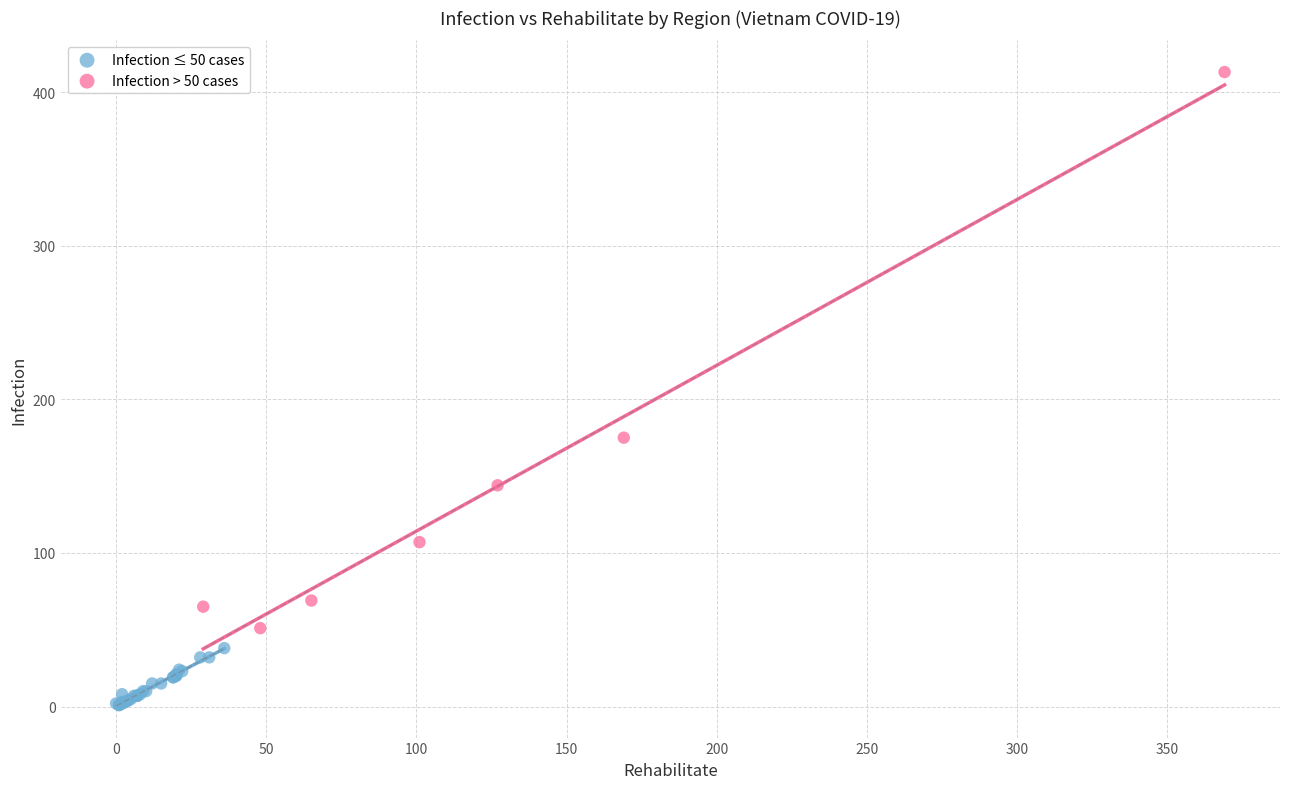

Which series reaches the minimum Y coordinate?

Infection ≤ 50 cases